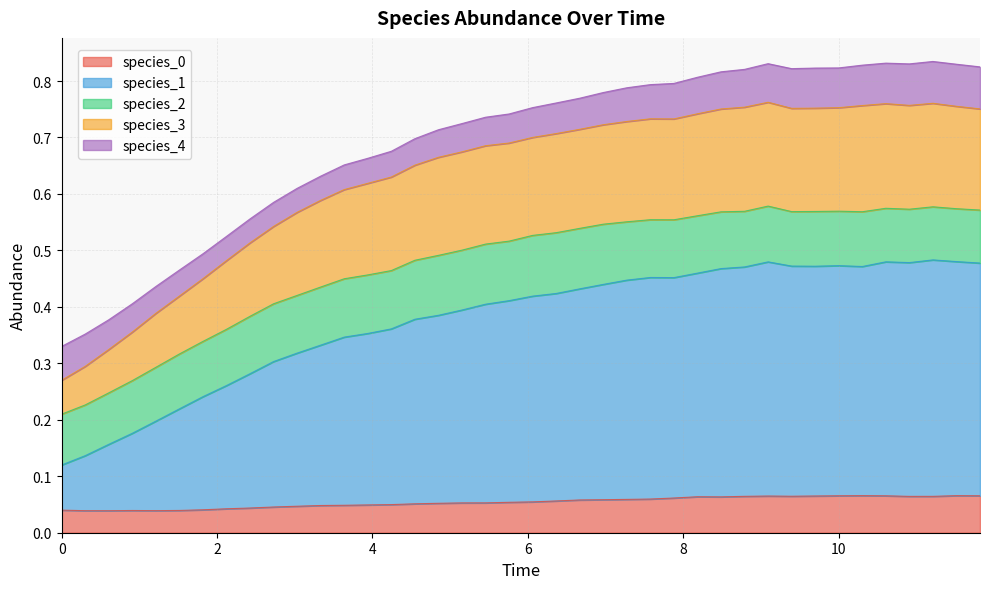

What is the sum of the species_0 values at 0.6060606060606061 and 6.666666666666667?

0.1